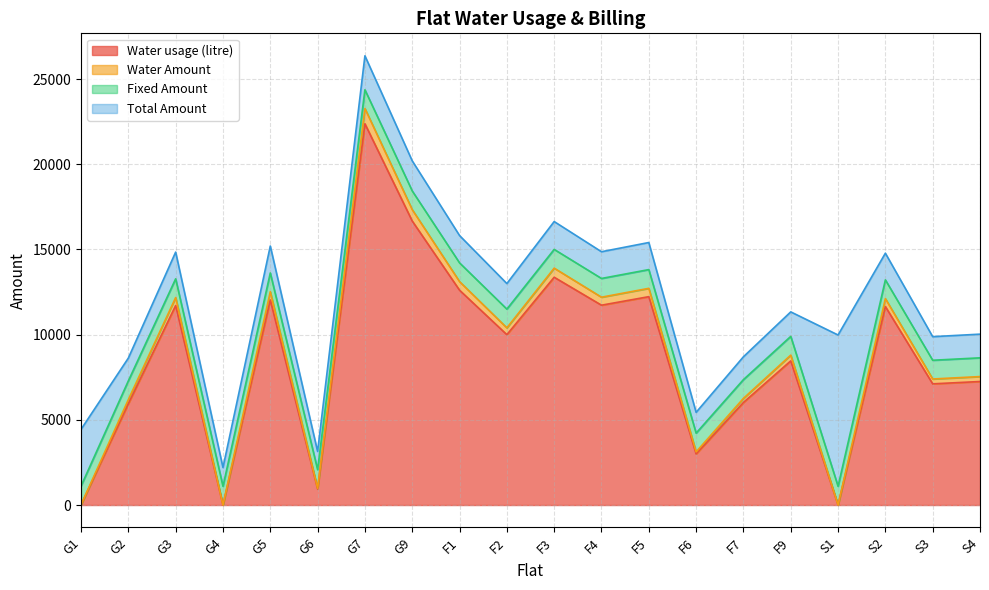

True or false: Water Amount and Water usage (litre) cross at least once.

False